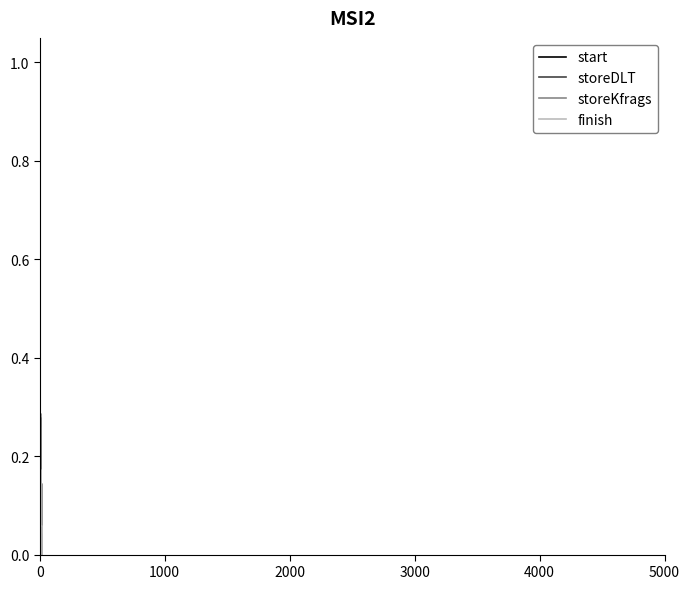

Rank the series by their maximum value, from lowest to highest.

storeKfrags, finish, start, storeDLT